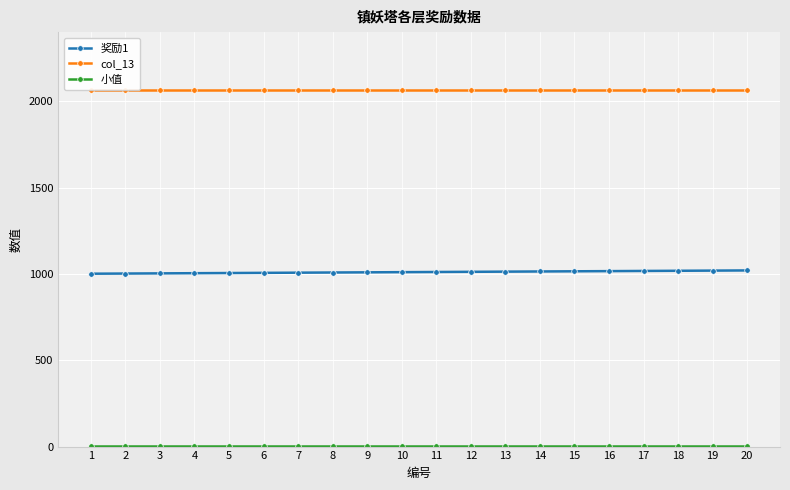

Where is 小值 nearest to the value 1?

1